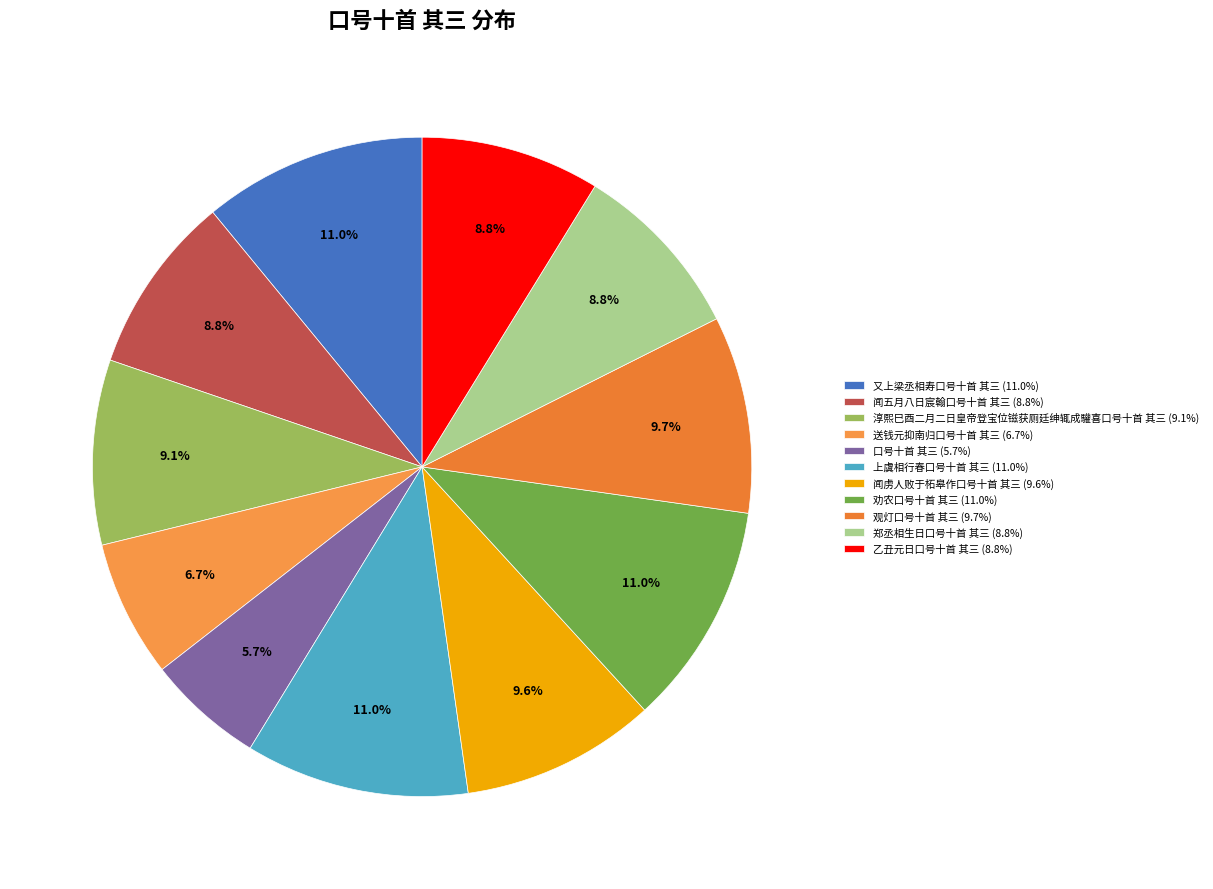

Between 郑丞相生日口号十首 其三 and 口号十首 其三, which is larger?

郑丞相生日口号十首 其三